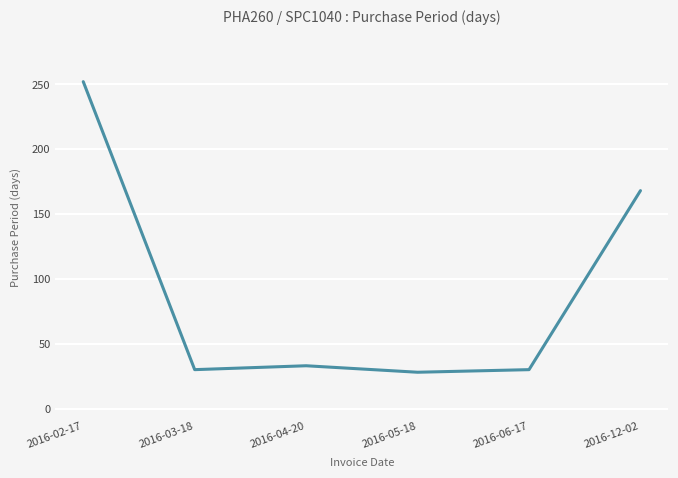

The chart shows a value of 44 at 2016-03-18. True or false?

False